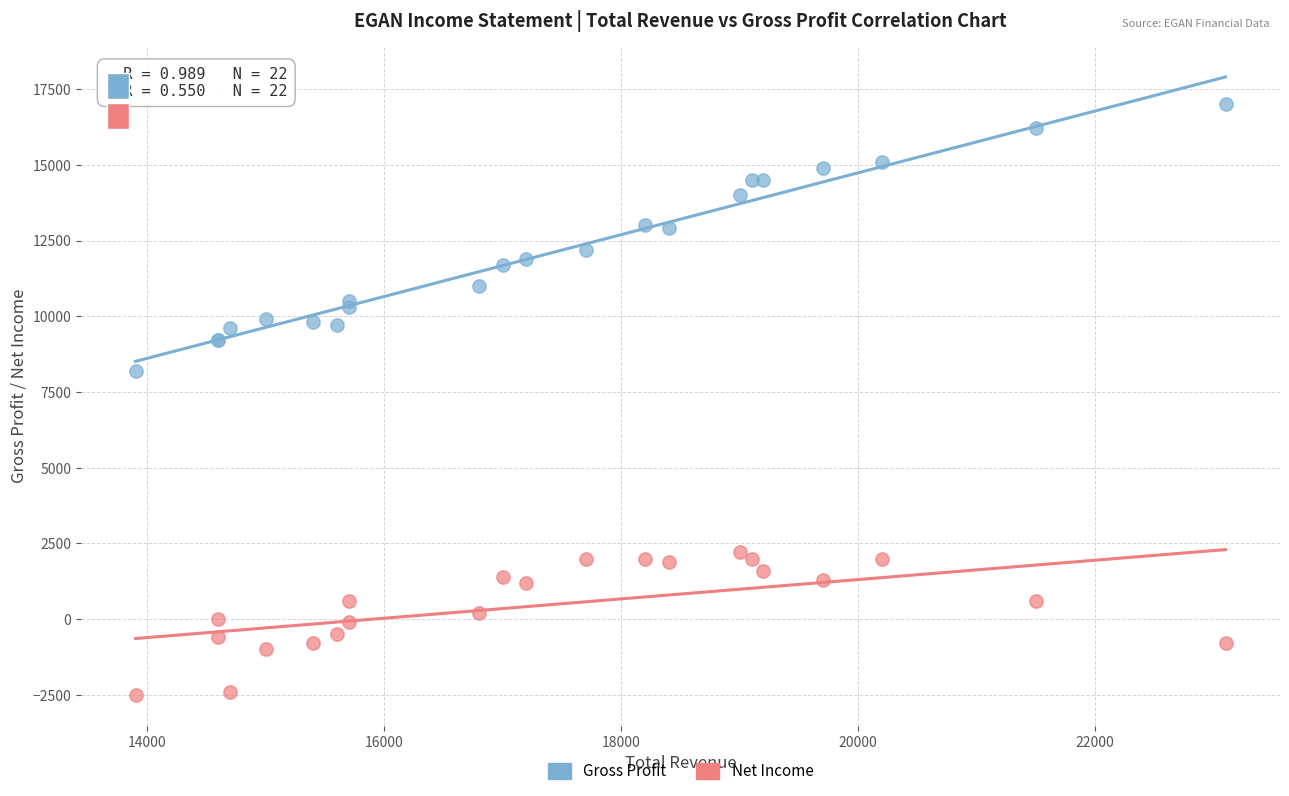

Across all series, what Y value is closest to 7250?

8200